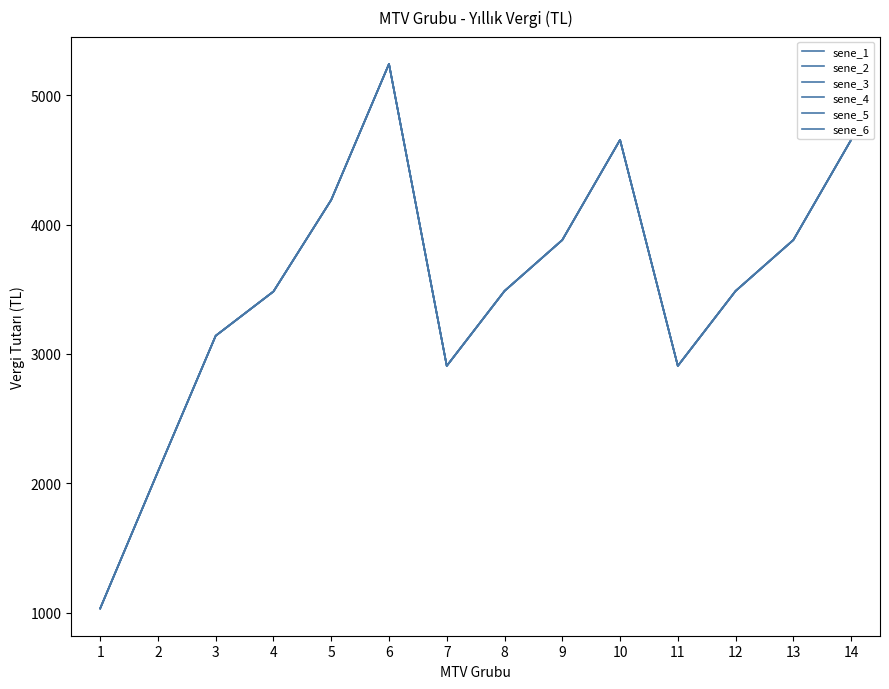

What is the minimum value shown in the chart?

1033